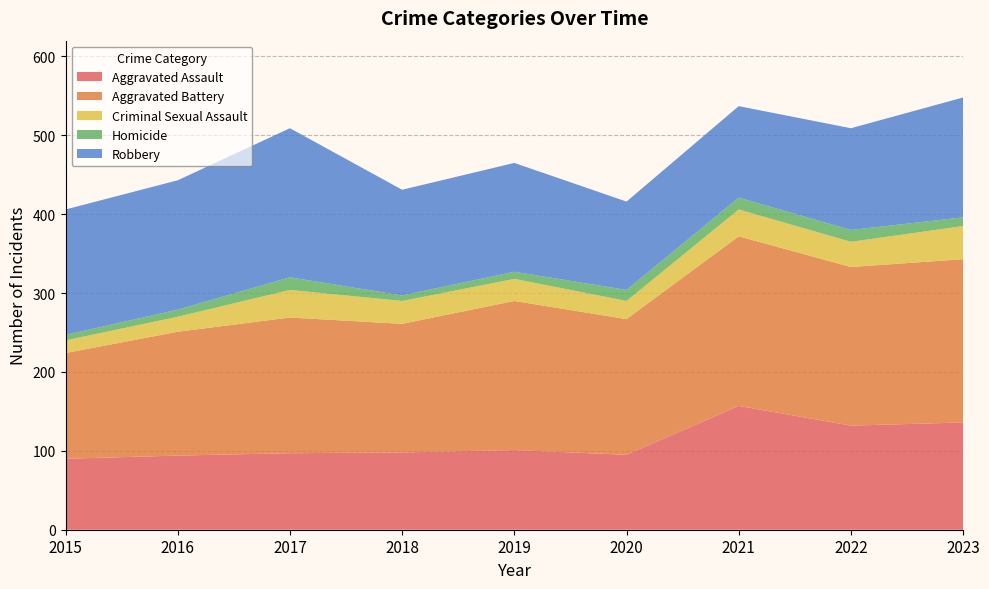

Reading left to right, transcribe all the data shown in this chart.

Aggravated Assault: 90	94	97	98	101	95	157	132	136
Aggravated Battery: 134	157	172	163	189	172	215	201	207
Criminal Sexual Assault: 16	19	35	29	28	23	34	32	42
Homicide: 7	9	16	7	9	14	15	15	11
Robbery: 159	164	189	134	138	112	116	129	152